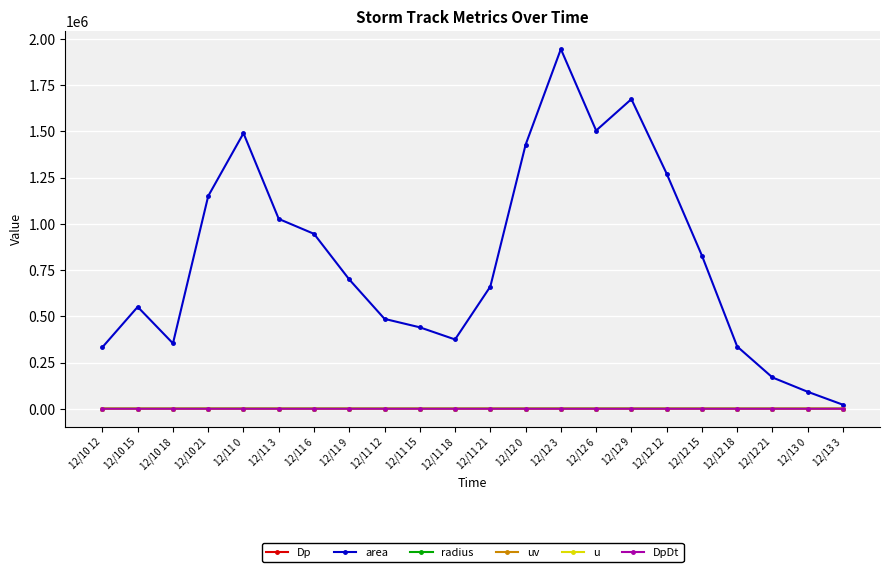

Is the value of area at 12/12 9 greater than the value of uv at 12/10 18?

Yes